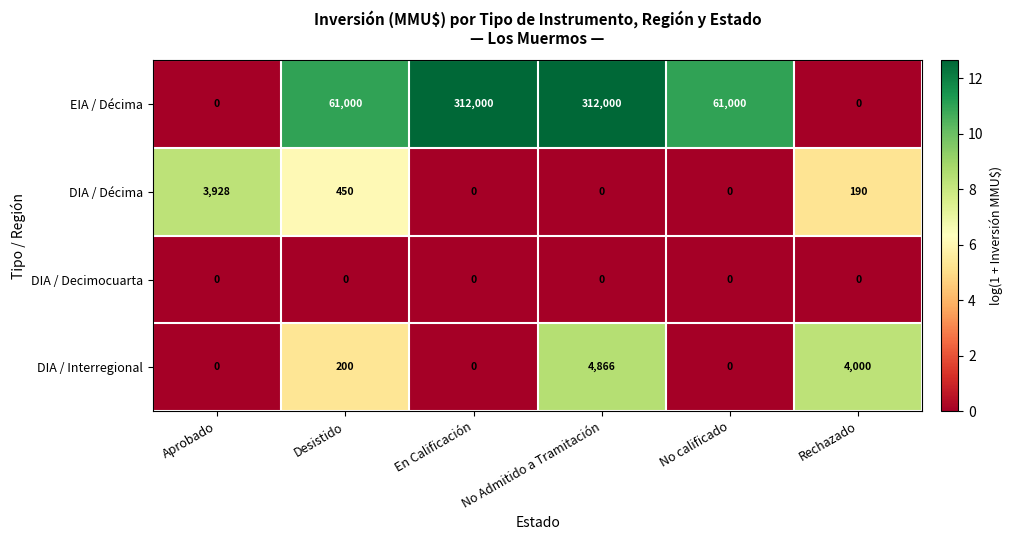

True or false: DIA / Décima has a value of 0 at En Calificación.

True